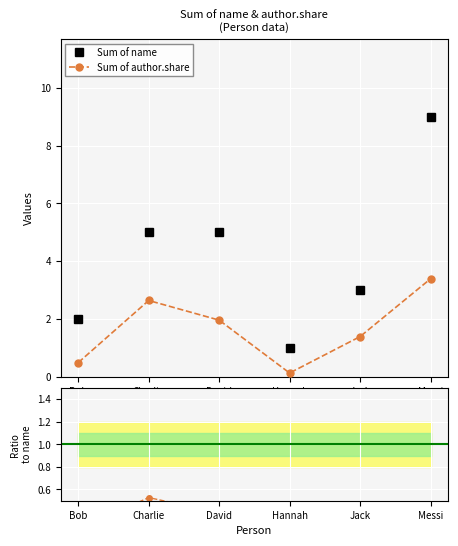

Reading right to left, list all the values displayed in this chart.

Sum of name: 9.0	3.0	1.0	5.0	5.0	2.0
Sum of author.share: 3.4	1.4	0.1	2.0	2.6	0.5